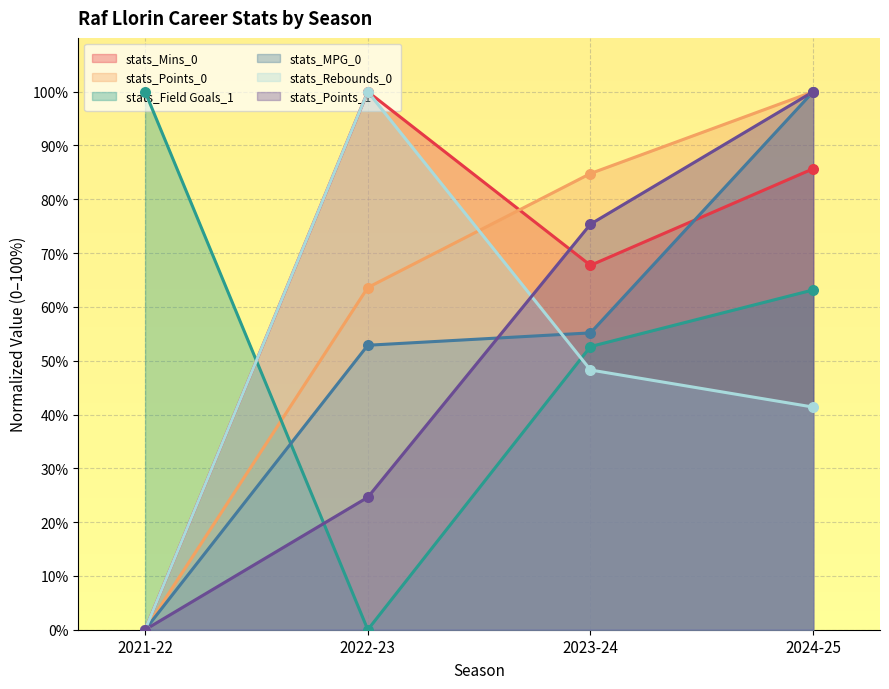

At how many categories does at least one series exceed 84?

4